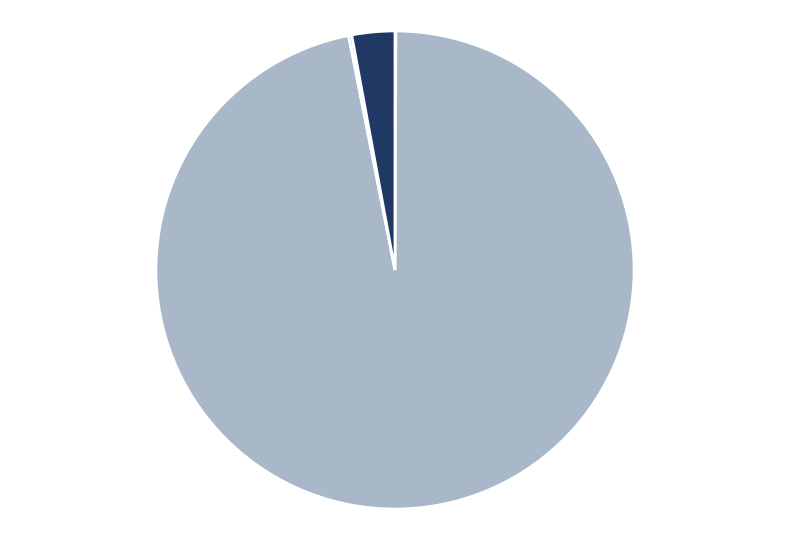

Is there any slice that represents more than half of the pie?

Yes